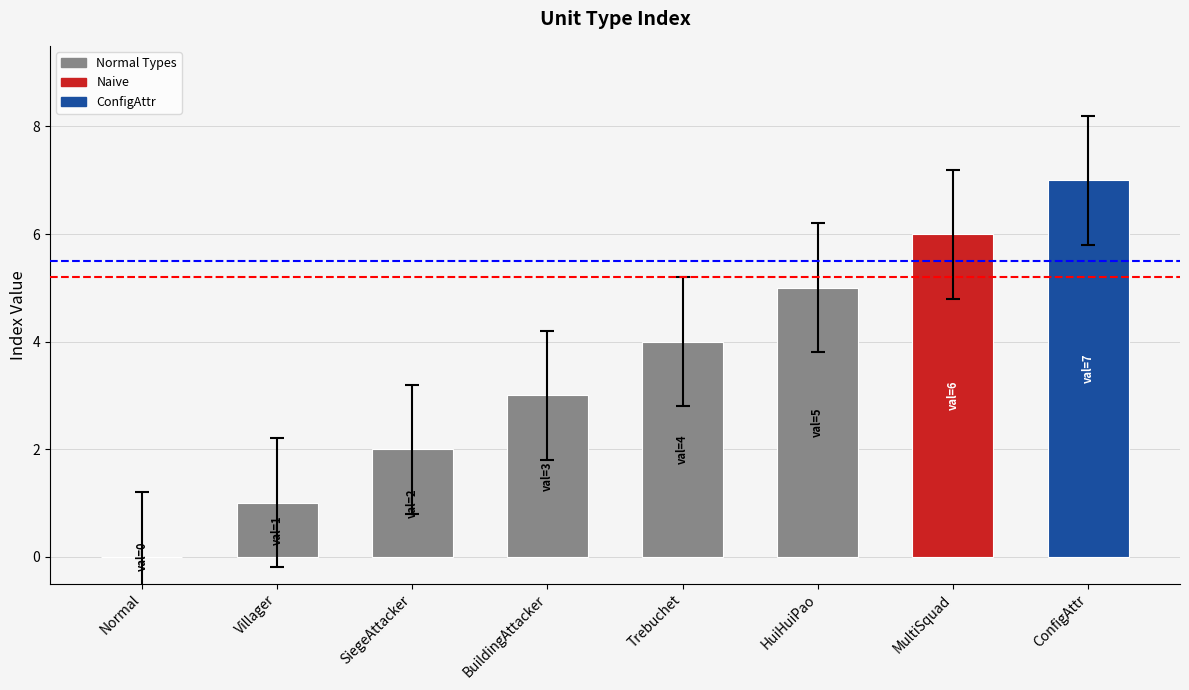

Reading right to left, transcribe all the data shown in this chart.

ConfigAttr=7	MultiSquad=6	HuiHuiPao=5	Trebuchet=4	BuildingAttacker=3	SiegeAttacker=2	Villager=1	Normal=0